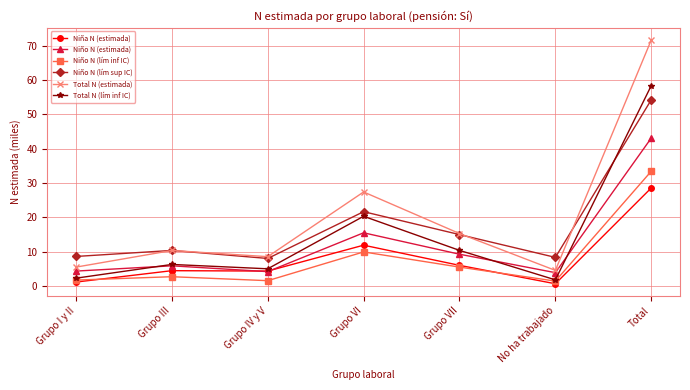

How many data points in Niño N (lím sup IC) are less than 10?

3